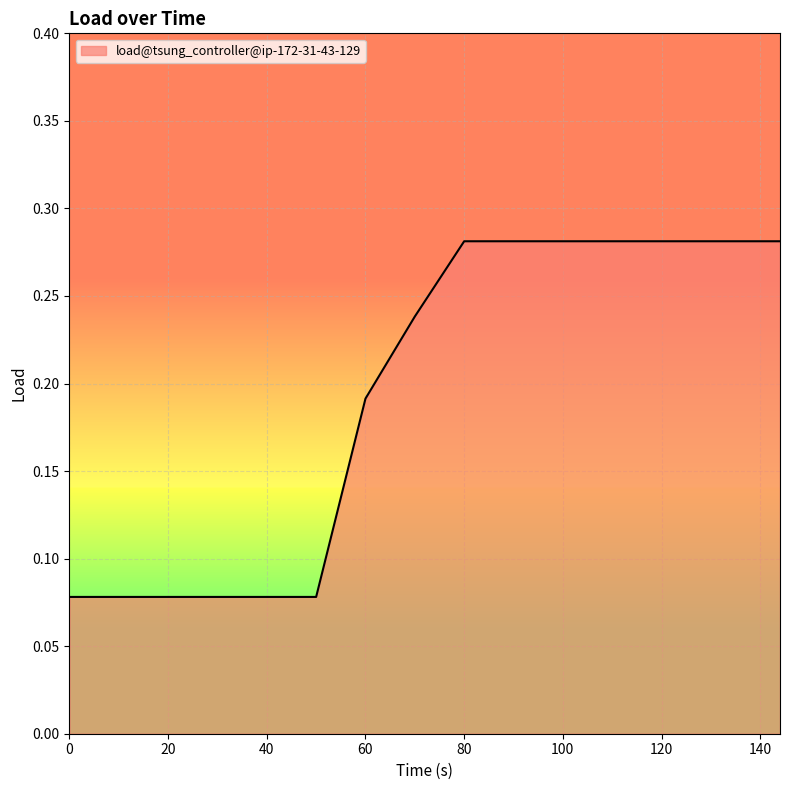

Reading left to right, what are all the values shown in this chart?

0.1	0.1	0.1	0.1	0.1	0.1	0.2	0.2	0.3	0.3	0.3	0.3	0.3	0.3	0.3	0.3